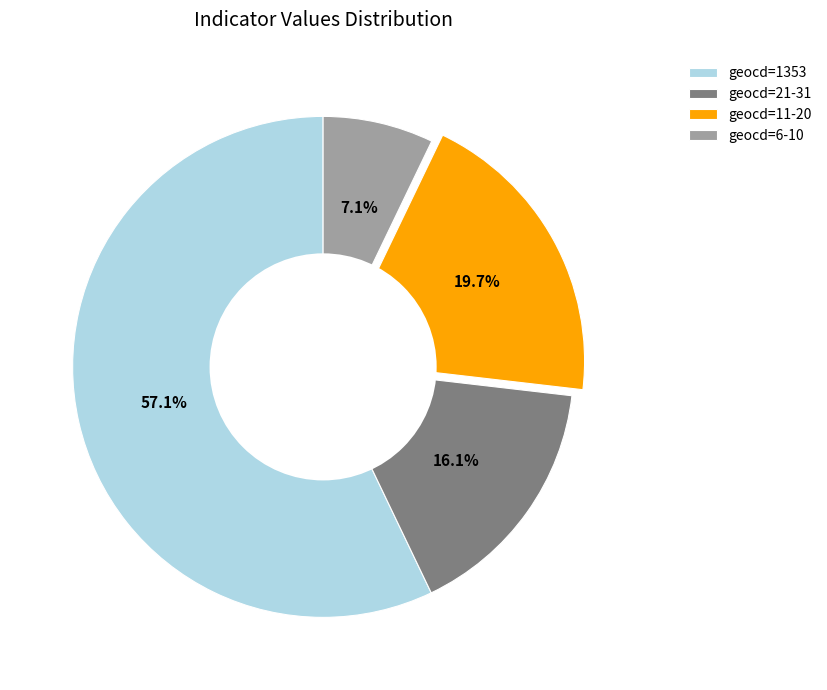

Rank the categories by value from highest to lowest.

geocd=1353, geocd=11-20, geocd=21-31, geocd=6-10